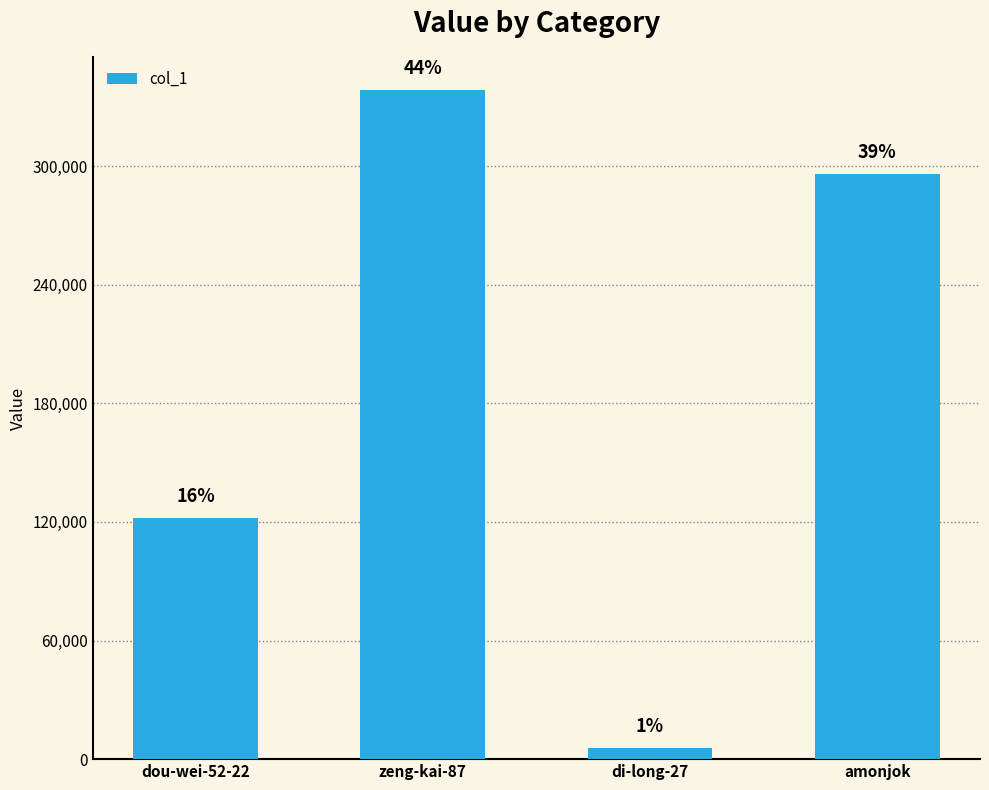

What is the approximate value at amonjok, to the nearest 10?

295850